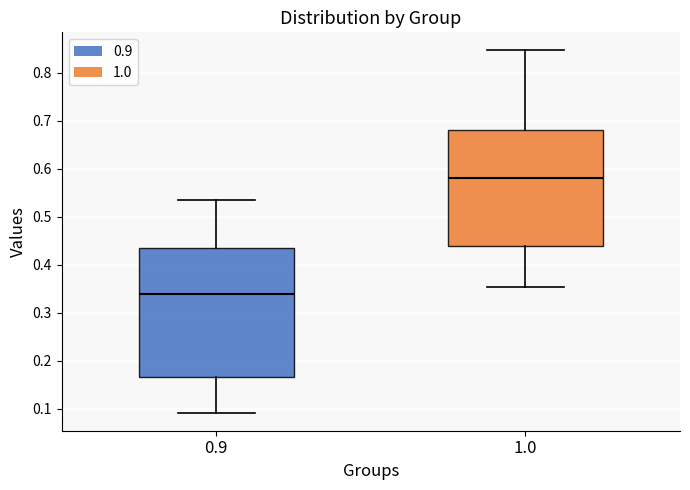

Where is the lower edge of the box at x = 0.9 on the y-axis? The values are not printed on the chart, so give them approximately, as read against the axis.

0.16